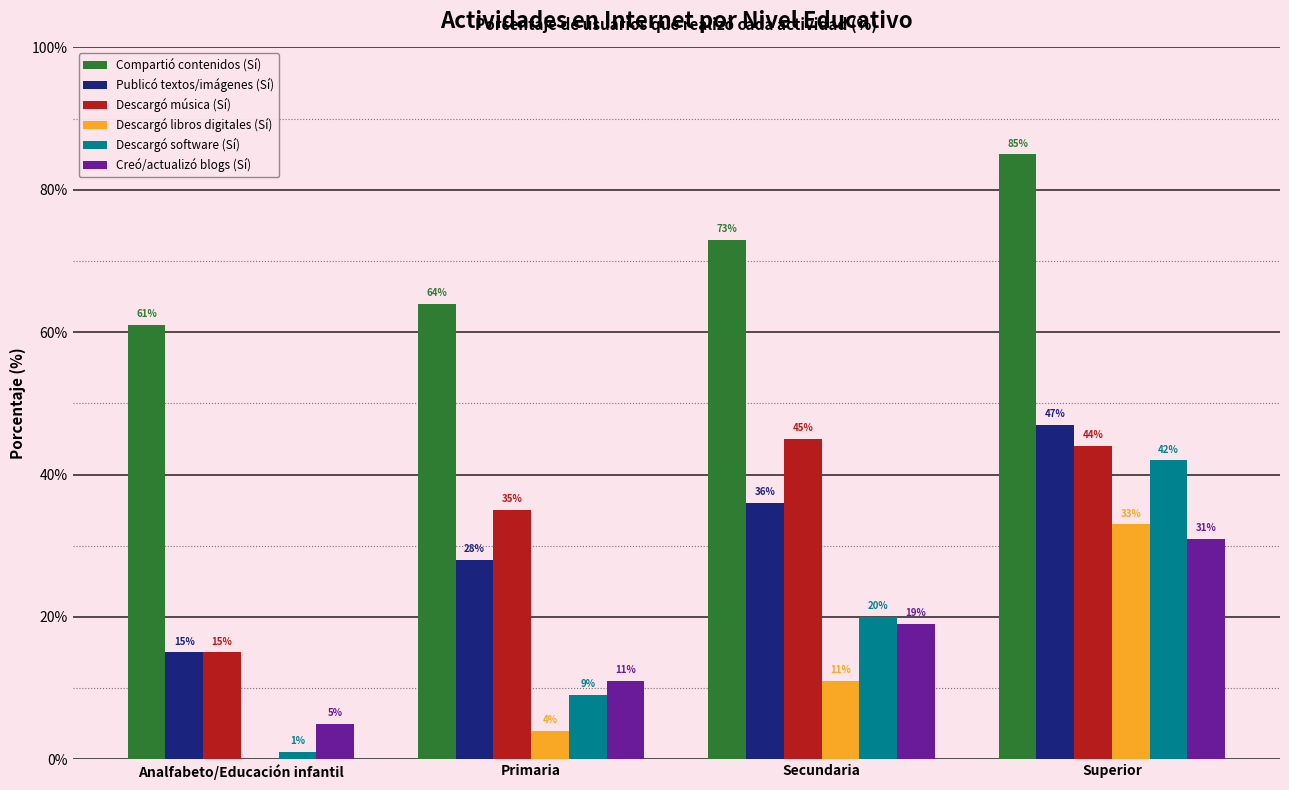

Reading right to left, list all the values displayed in this chart.

Compartió contenidos (Sí): 85	73	64	61
Publicó textos/imágenes (Sí): 47	36	28	15
Descargó música (Sí): 44	45	35	15
Descargó libros digitales (Sí): 33	11	4	0
Descargó software (Sí): 42	20	9	1
Creó/actualizó blogs (Sí): 31	19	11	5